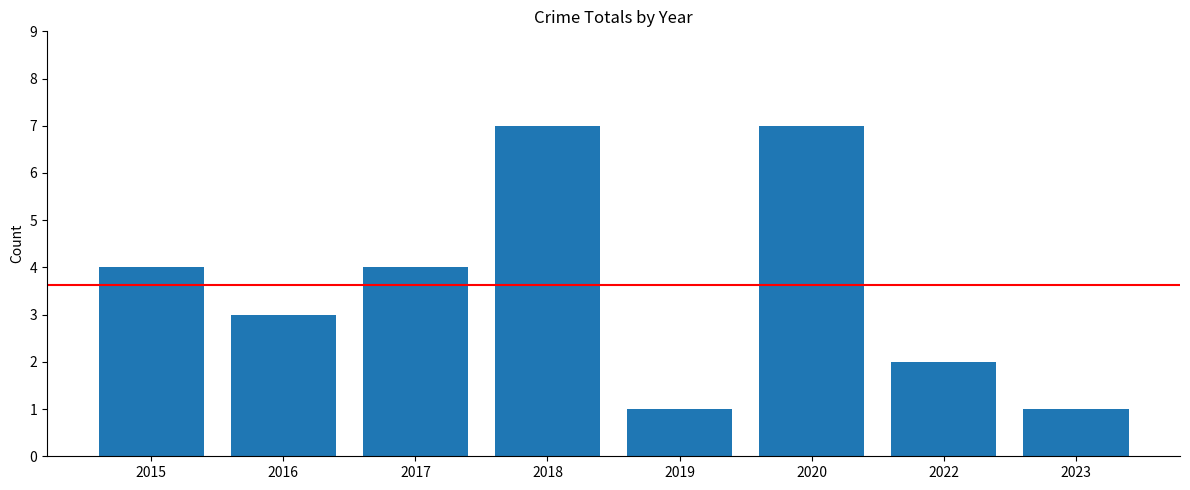

What is the value of the 8th bar from the left?

1